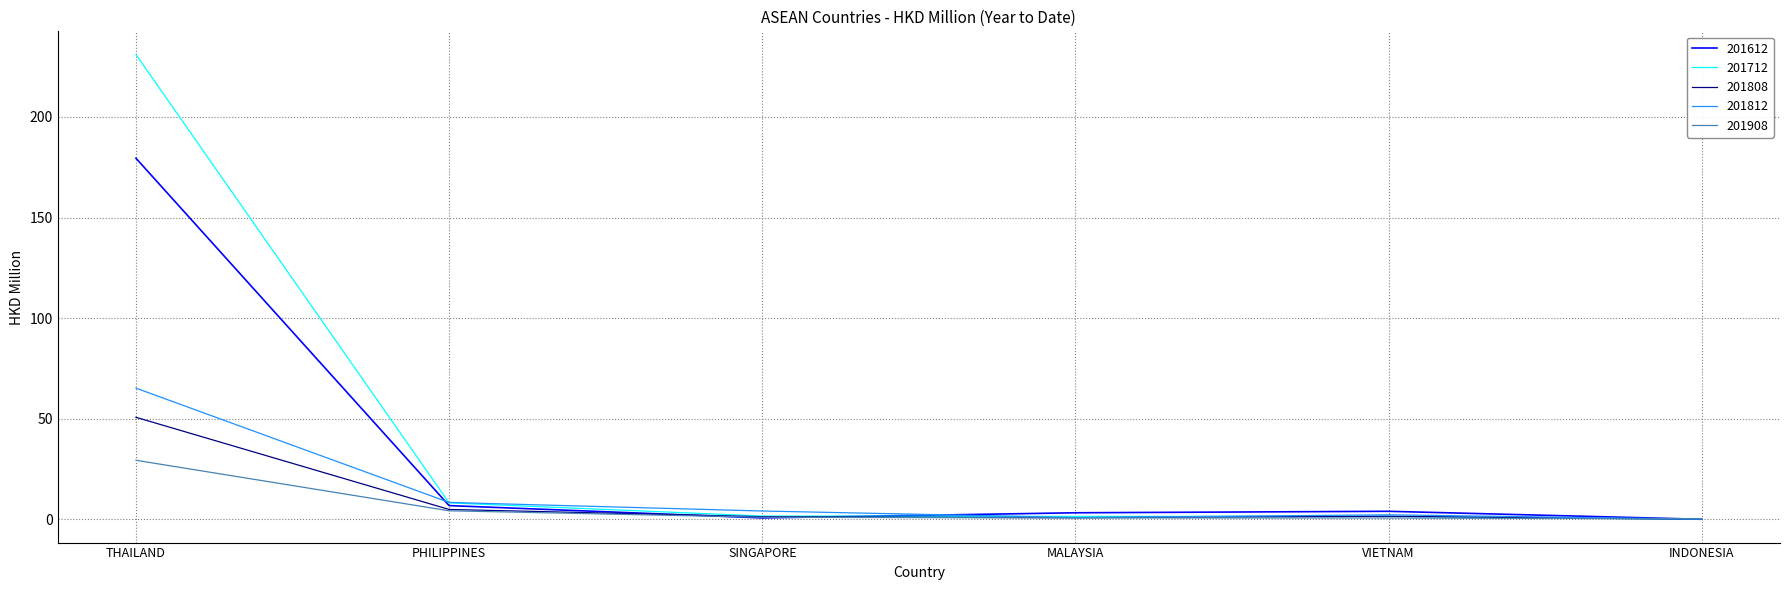

How many categories are shown in the chart?

6